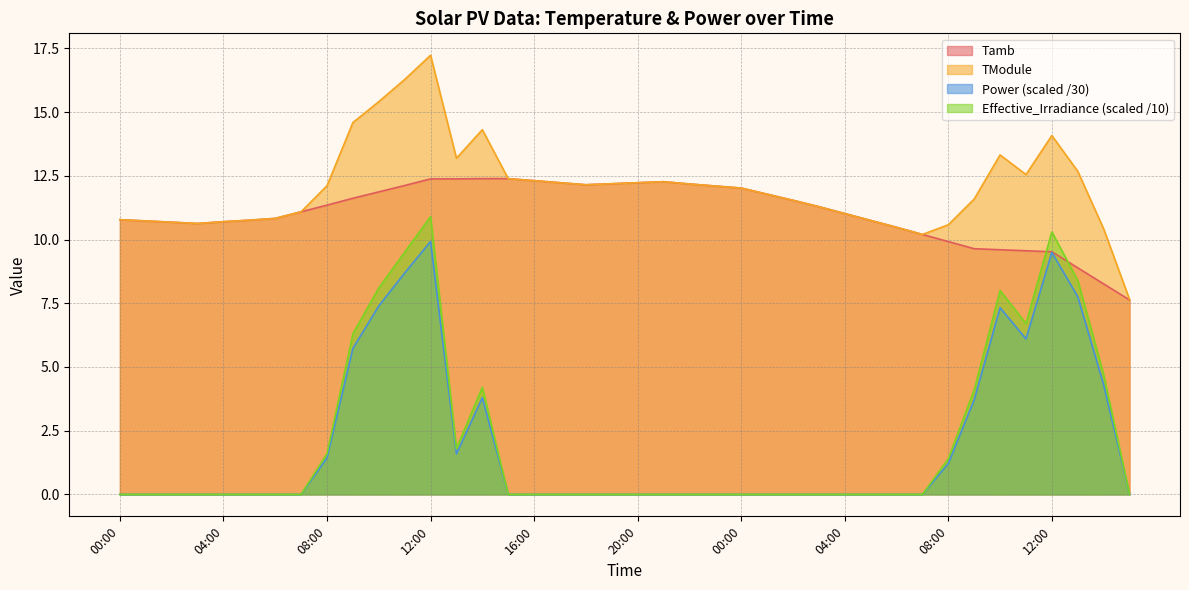

What is the approximate value of TModule at 17:00?

12.2